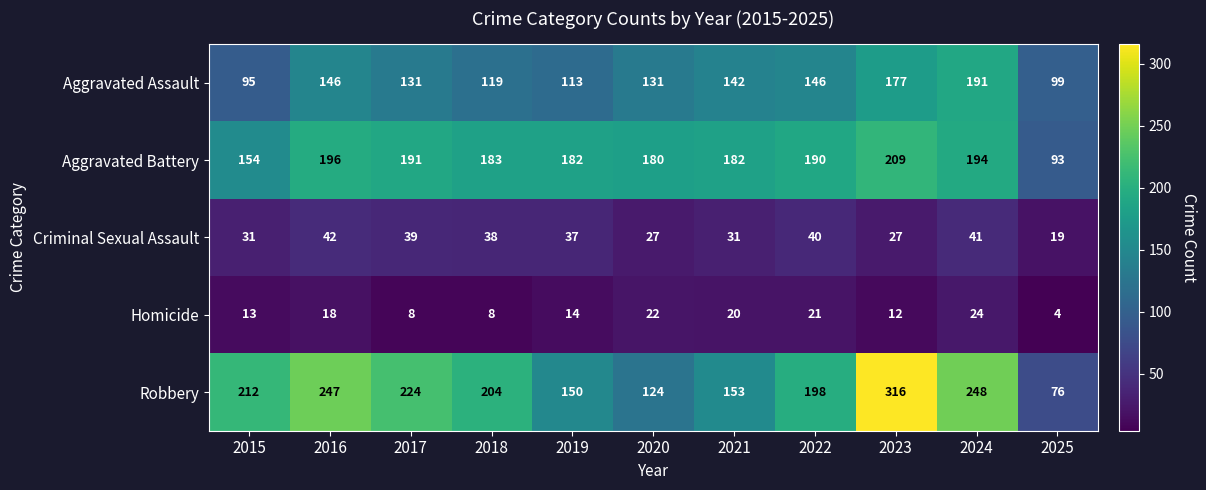

Which category has the highest value in the Homicide series?

2024